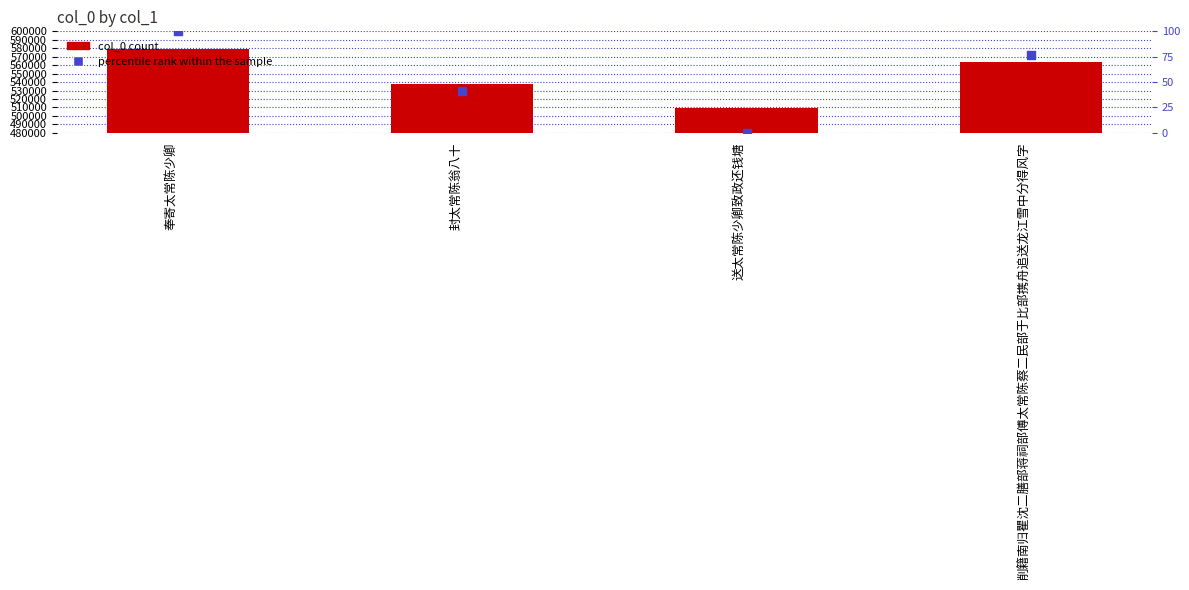

Which series reaches the minimum Y coordinate?

percentile rank within the sample